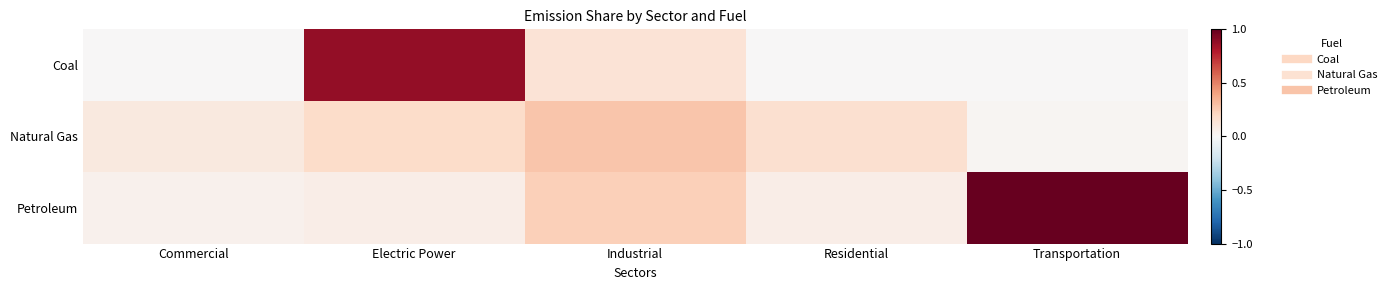

Which has a higher value, Electric Power or Commercial?

Electric Power